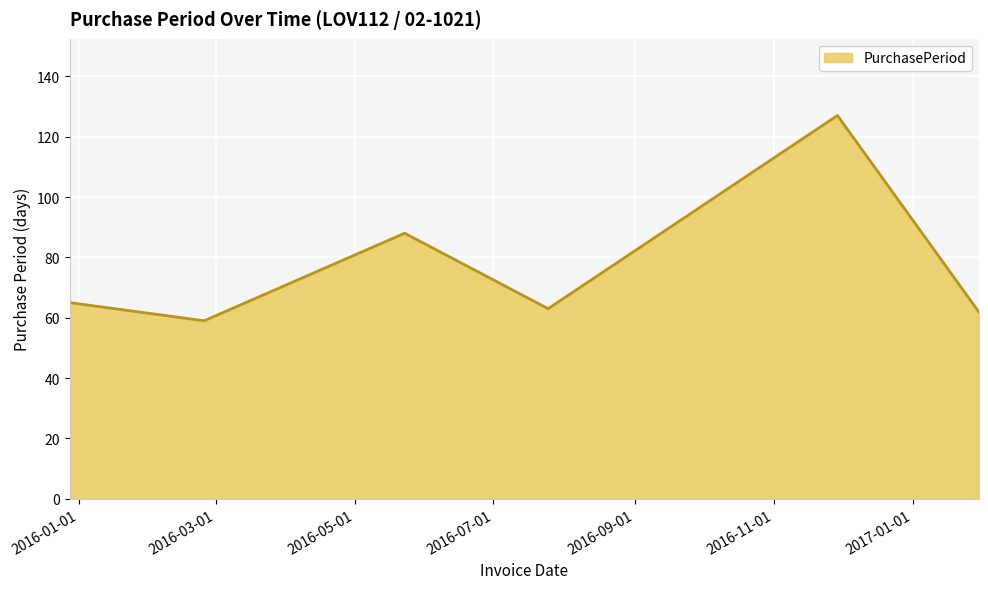

Reading right to left, what are all the values shown in this chart?

62	127	63	88	59	65